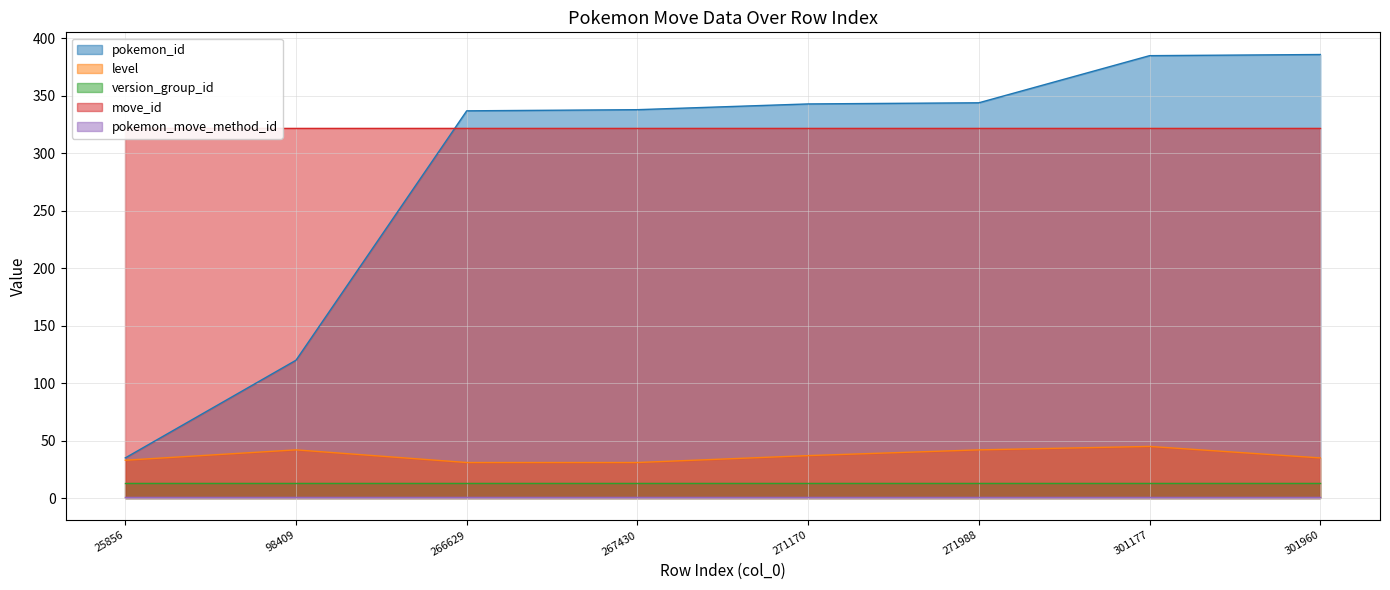

Reading left to right, what are all the values shown in this chart?

pokemon_id: 35	120	337	338	343	344	385	386
level: 33	42	31	31	37	42	45	35
version_group_id: 13	13	13	13	13	13	13	13
move_id: 322	322	322	322	322	322	322	322
pokemon_move_method_id: 1	1	1	1	1	1	1	1